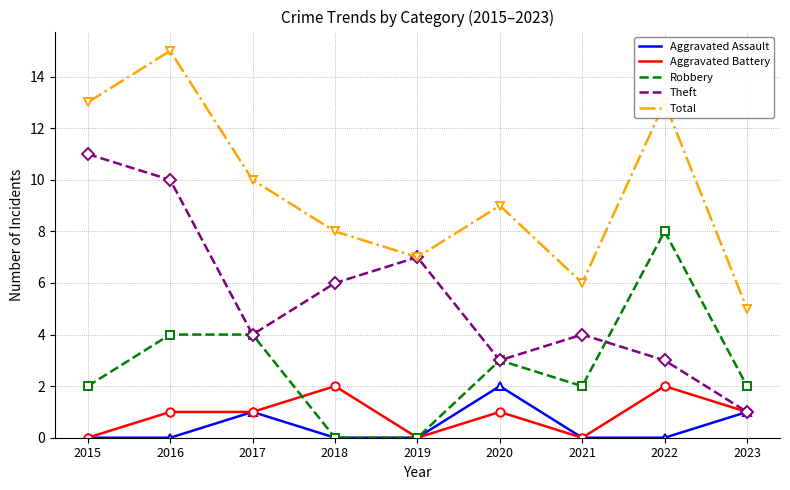

True or false: Aggravated Assault has more than 2 interior local peaks.

False